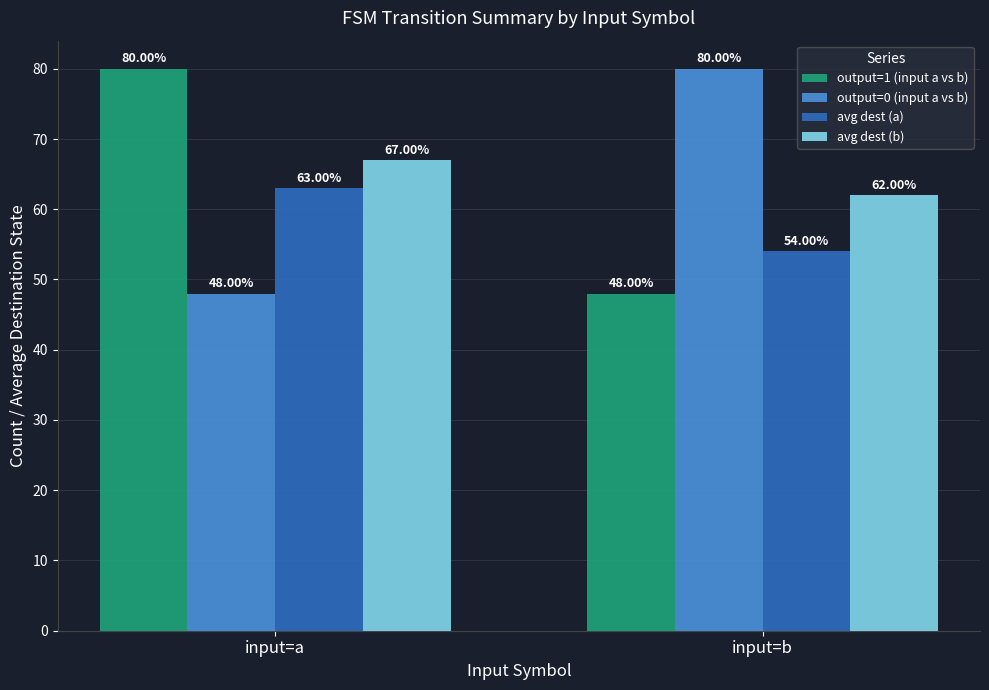

What is the difference between the maximum and minimum values in the output=1 (input a vs b) series?

32